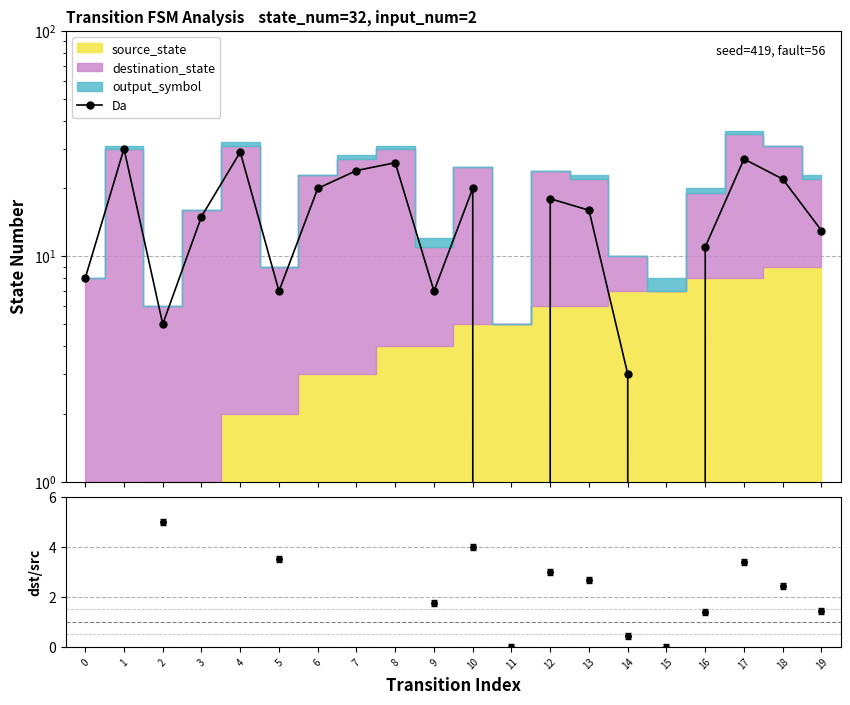

What is the change in value from 5 to 6?

+13